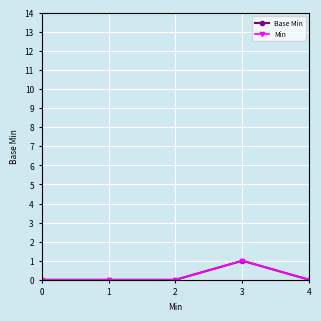

Is this an area chart (filled region under the line)?

No